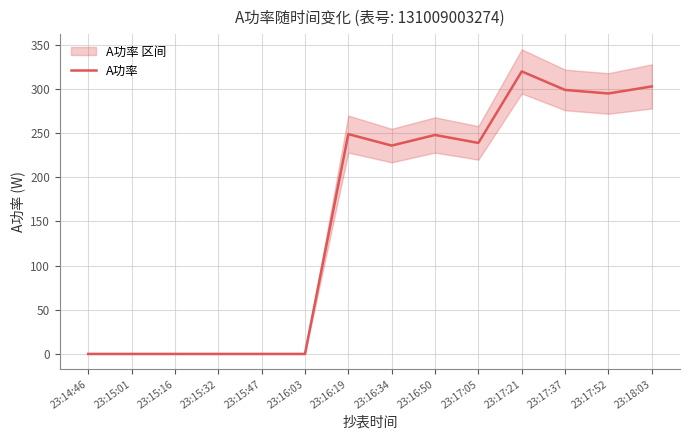

Where does the data first go above 239?

23:16:19